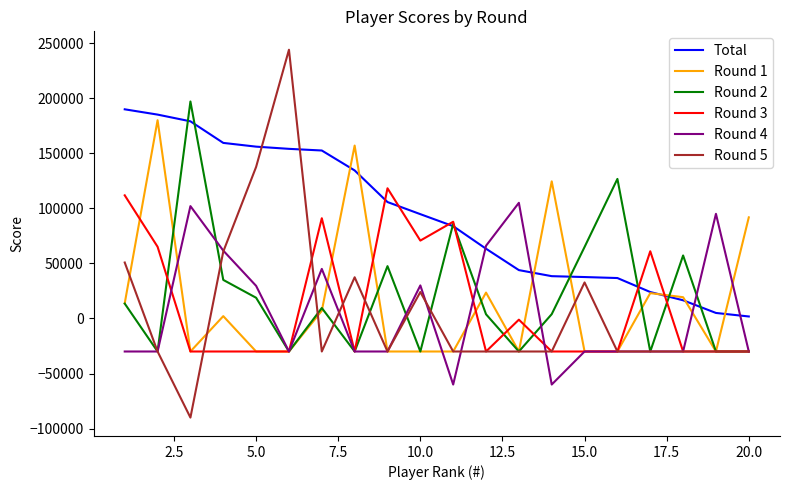

How many distinct data groups are displayed?

6